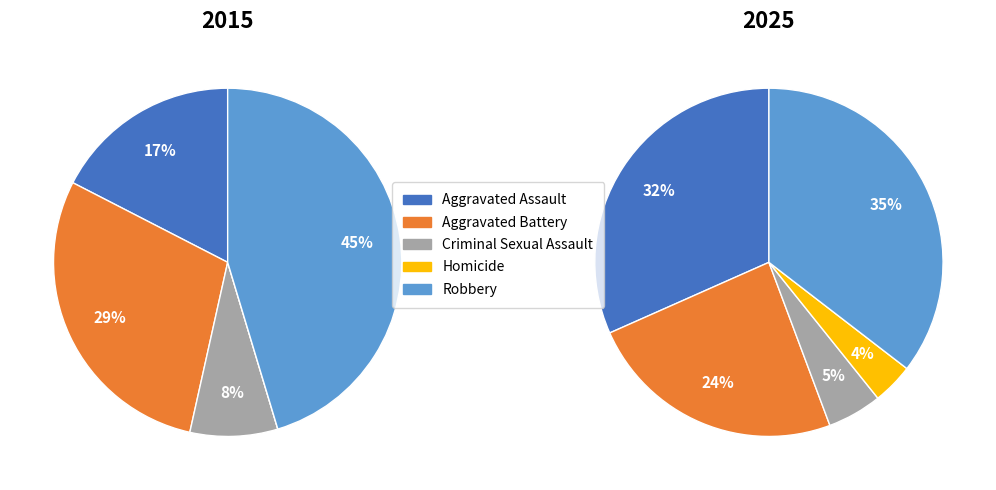

To the nearest percent, what is the difference between the Homicide and Aggravated Assault slice percentages?

17%